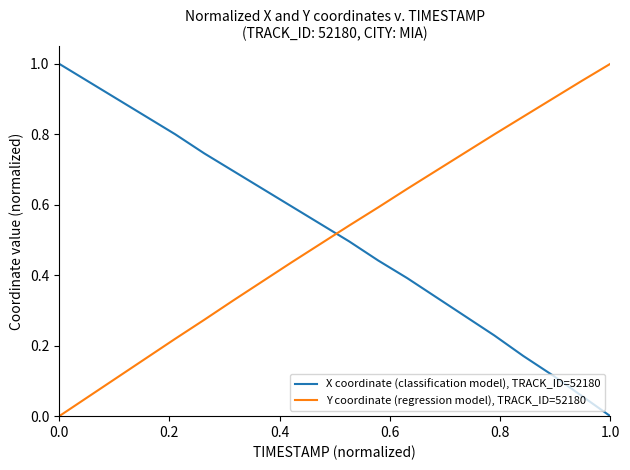

What are all the series names shown in the legend?

X coordinate (classification model), TRACK_ID=52180, Y coordinate (regression model), TRACK_ID=52180